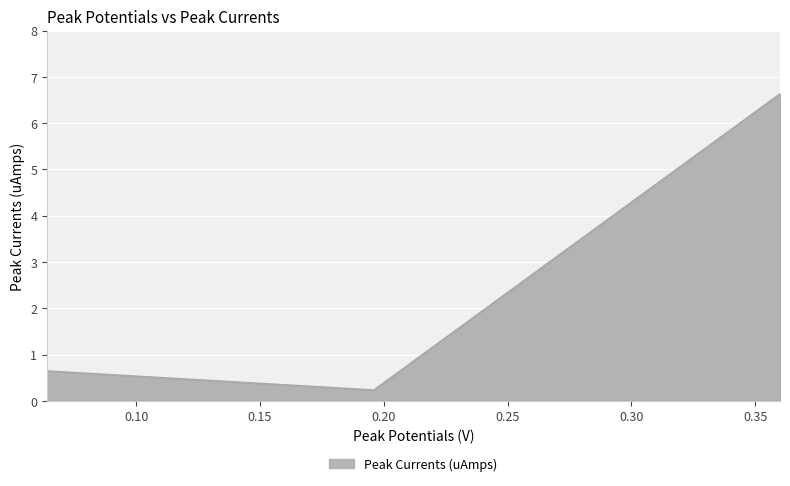

What is the greatest value displayed?

6.6